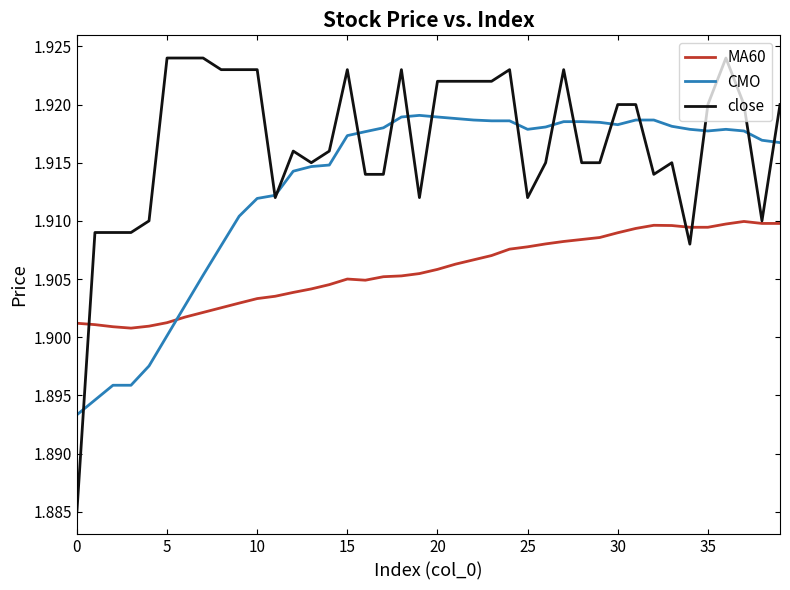

Rank the series by their average value, from lowest to highest.

MA60, CMO, close